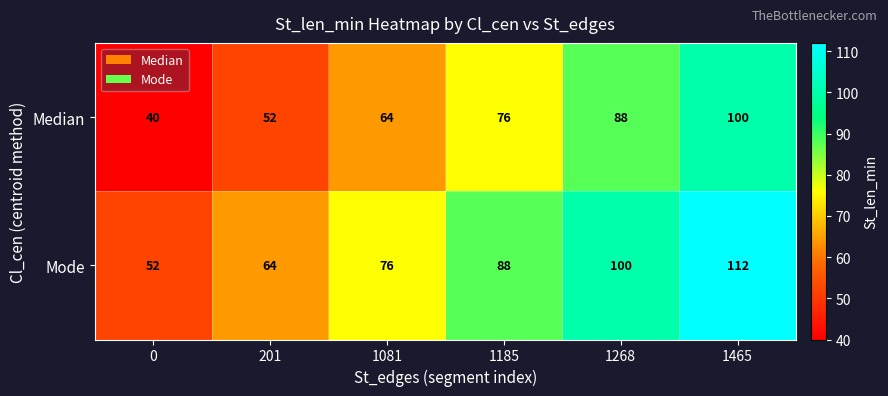

Count the number of categories in the chart.

6